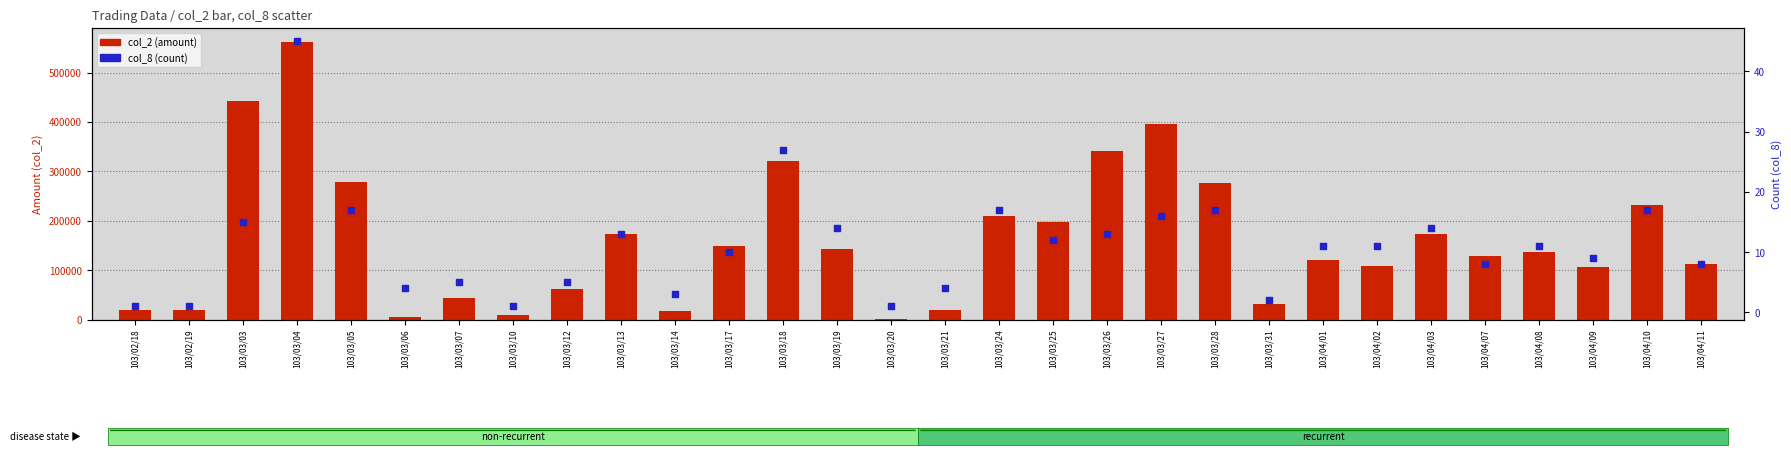

What are all the series names shown in the legend?

col_2 (amount), col_8 (count)